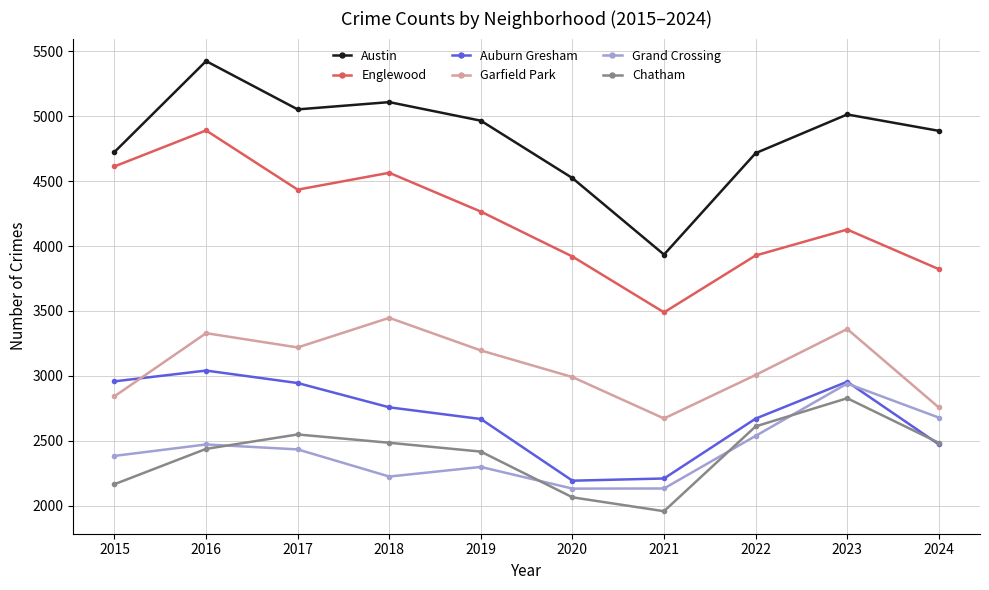

At which category does Englewood reach its first local peak?

2016